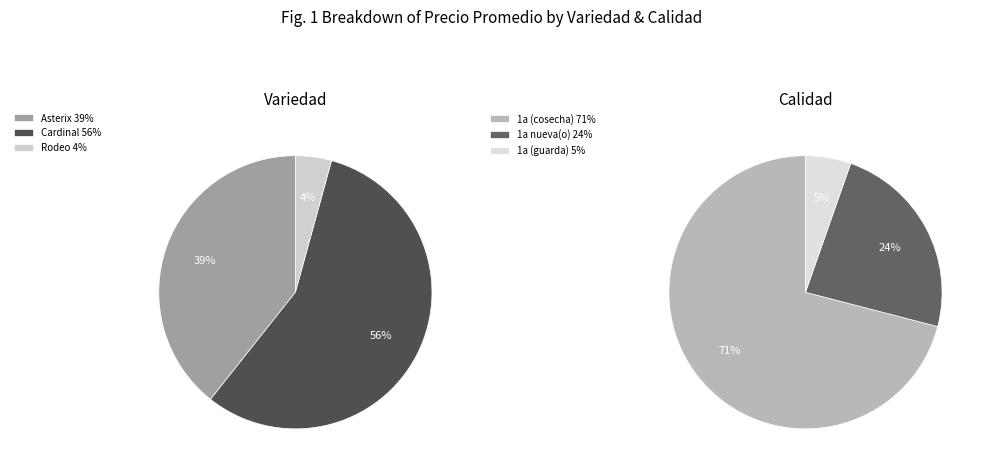

To the nearest percent, what is the average slice percentage?

33%